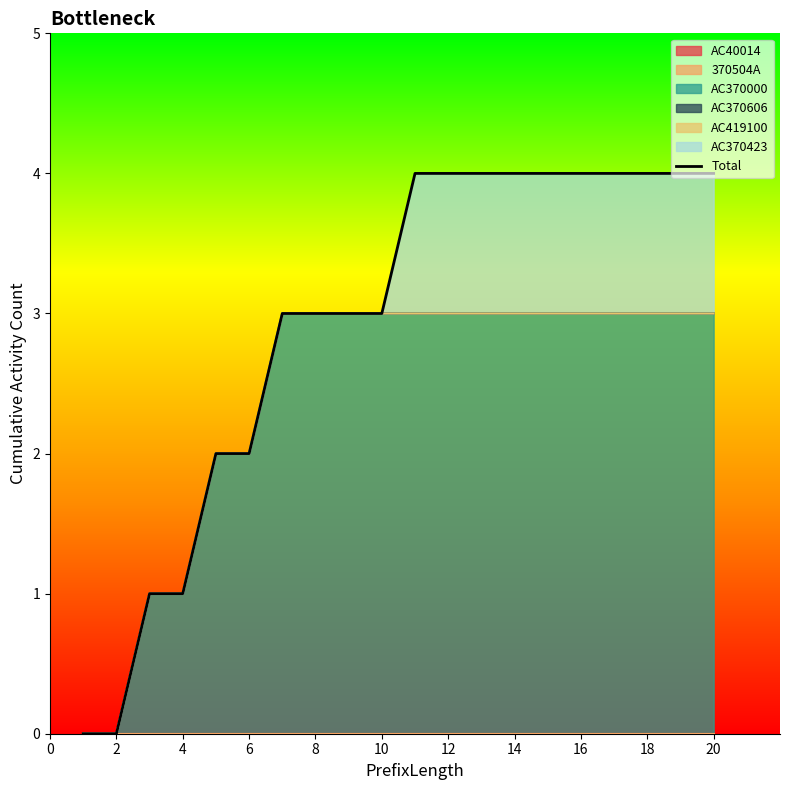

Between 6 and 18, which is larger?

18